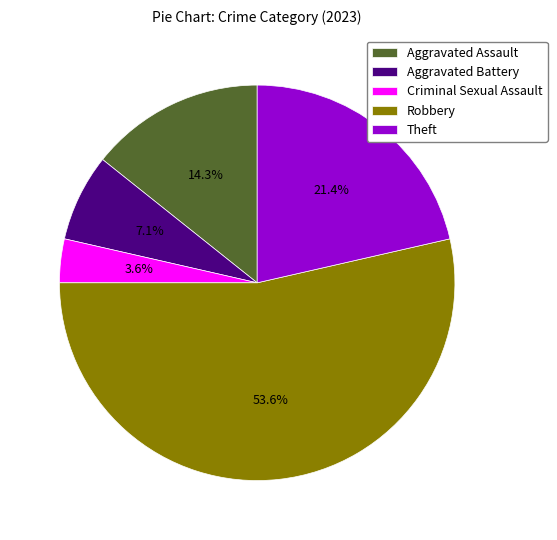

Is it true that Aggravated Battery is 22% of the pie?

False